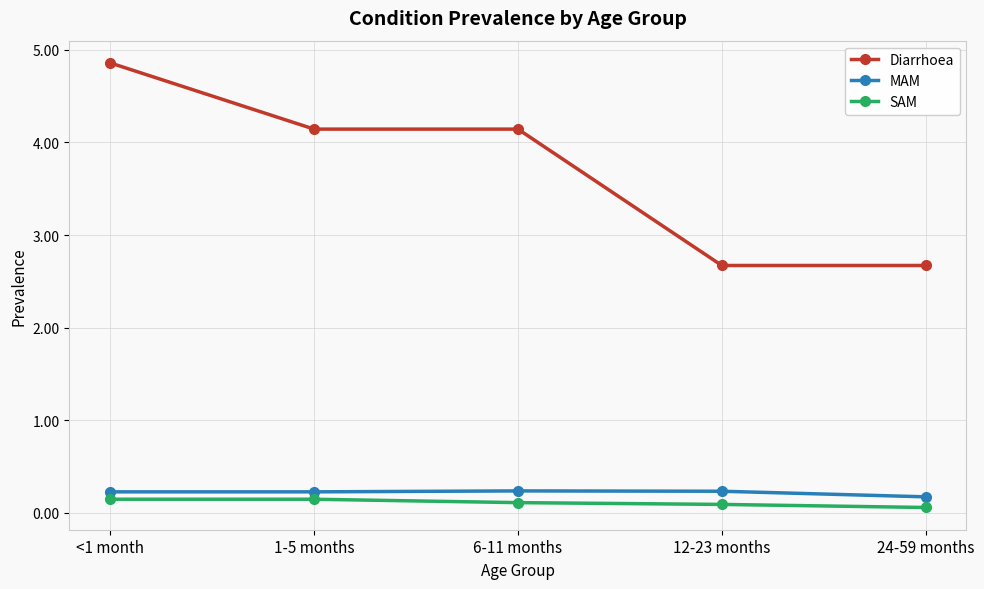

Which series changed the most between <1 month and 24-59 months?

Diarrhoea